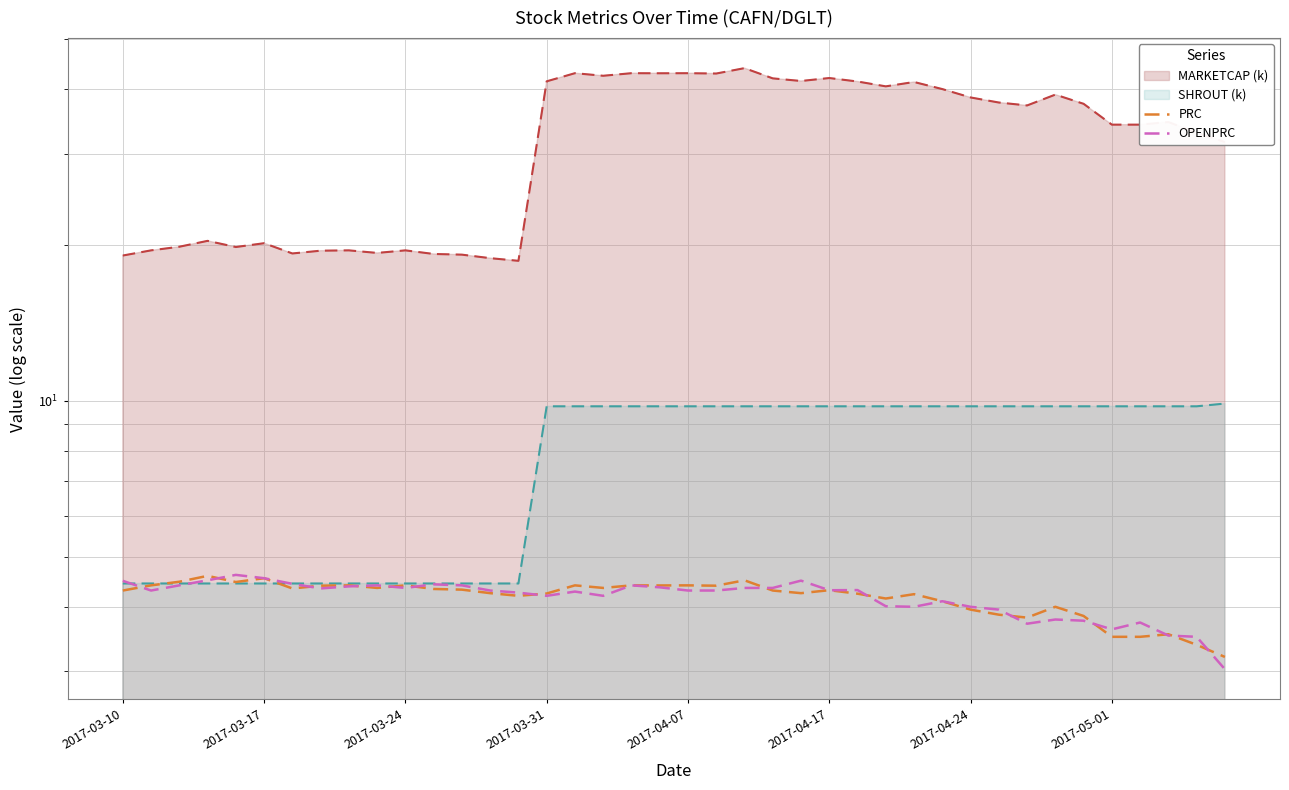

What is the value of the OPENPRC point at the 39th from the left?

3.5